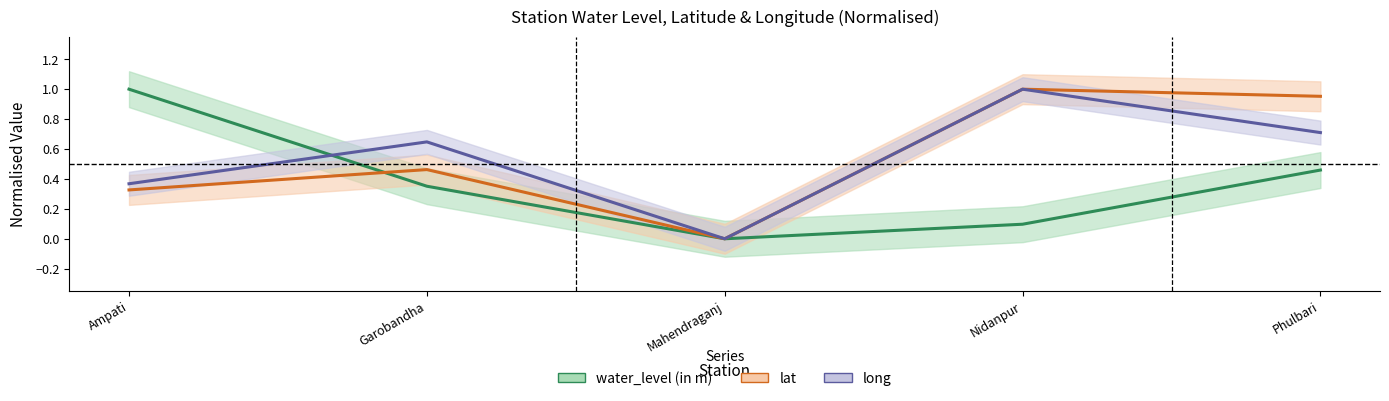

What are all the series names shown in the legend?

water_level (in m), lat, long